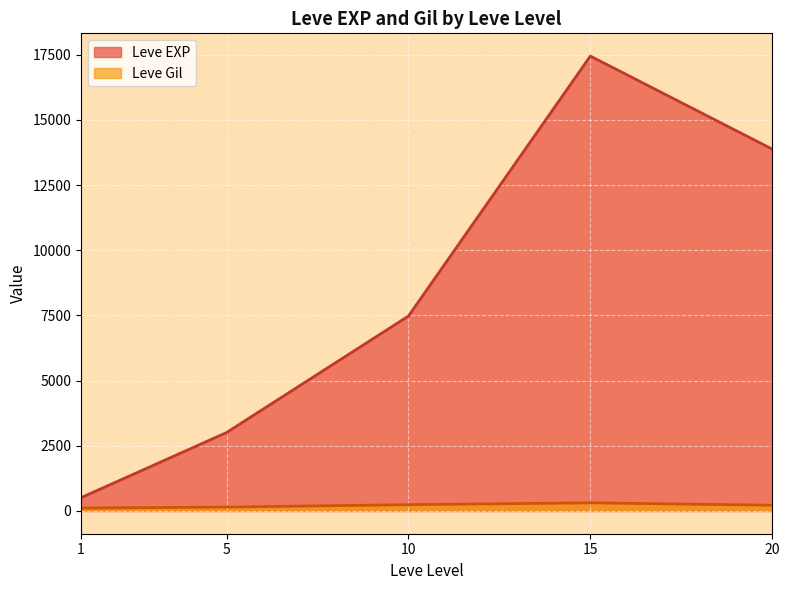

After their last crossing, which series has the higher values: Leve Gil or Leve EXP?

Leve EXP